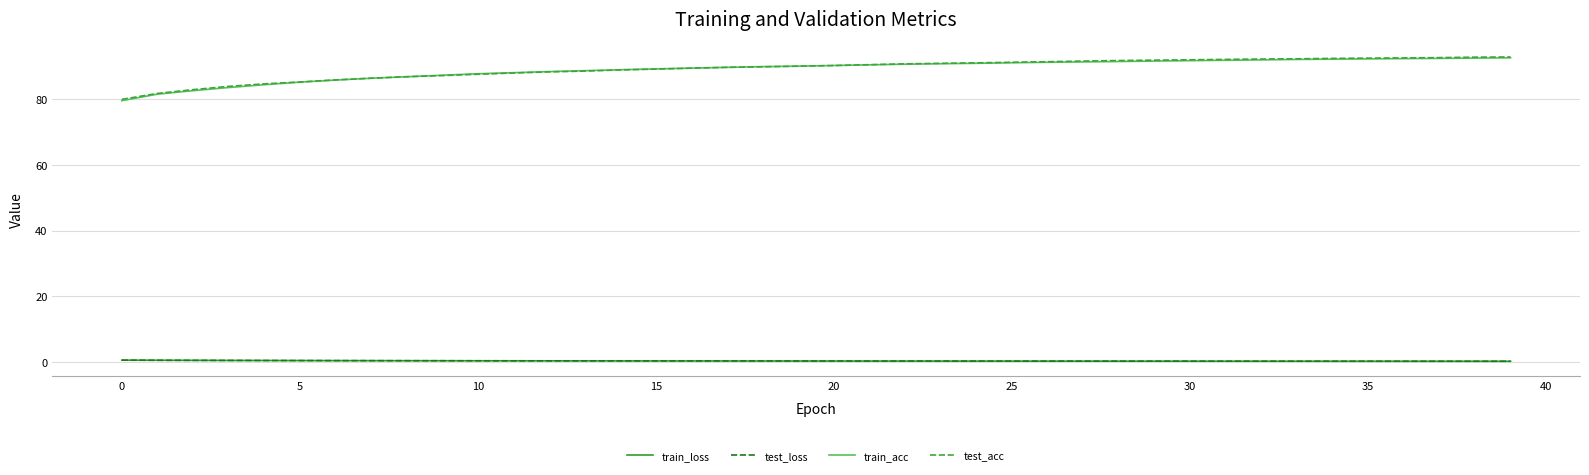

Is this an area chart (filled region under the line)?

No